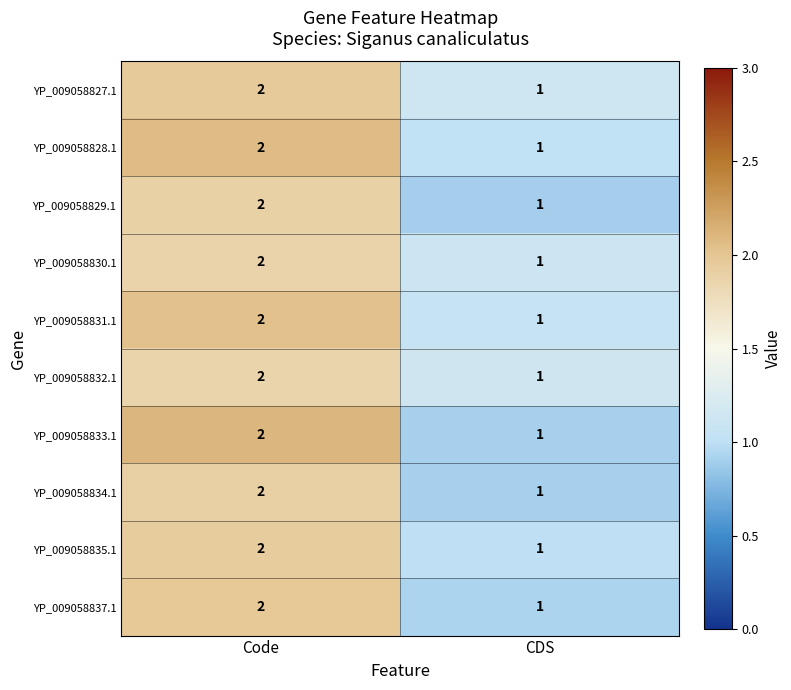

List the labels in order of YP_009058833.1 value, largest first.

Code, CDS